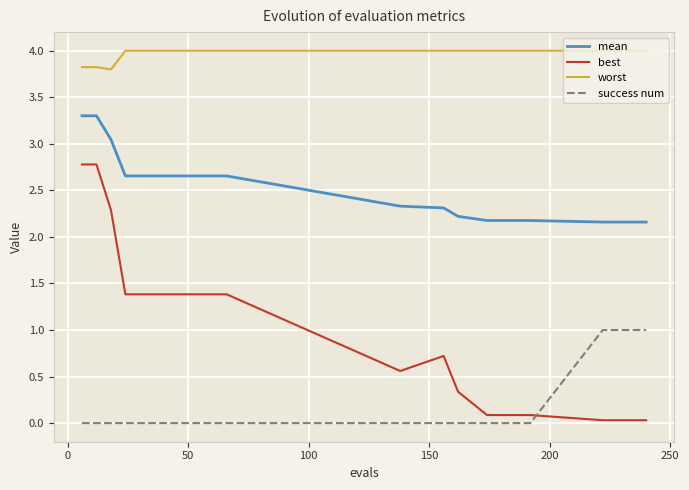

True or false: success num and mean intersect in this chart.

False